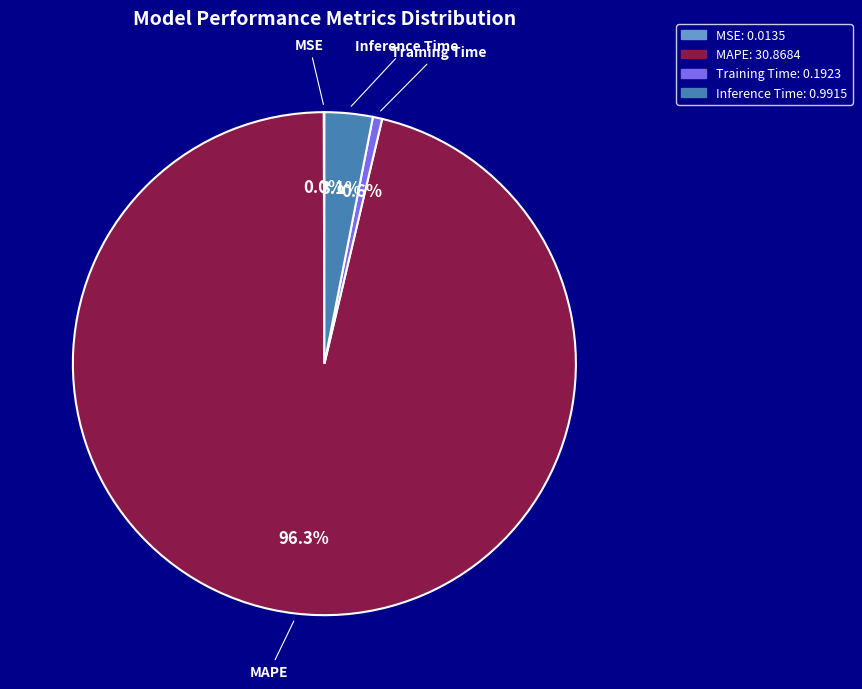

Which category accounts for the majority?

MAPE